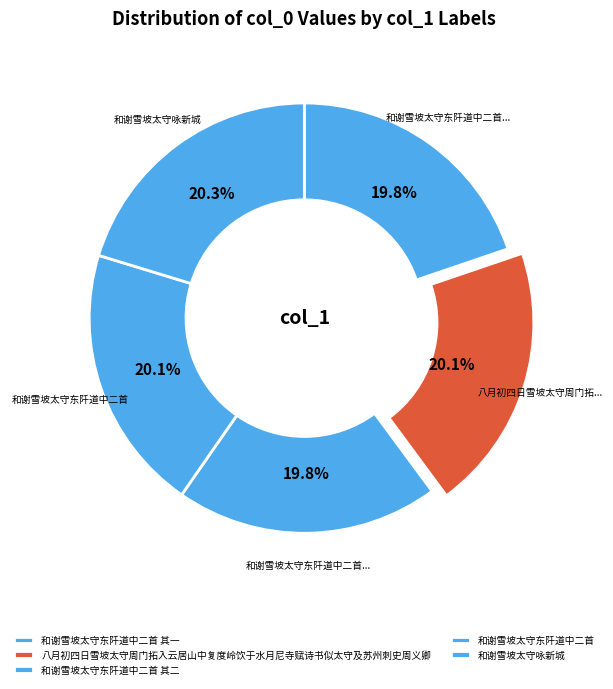

How many slices are in this pie chart?

5